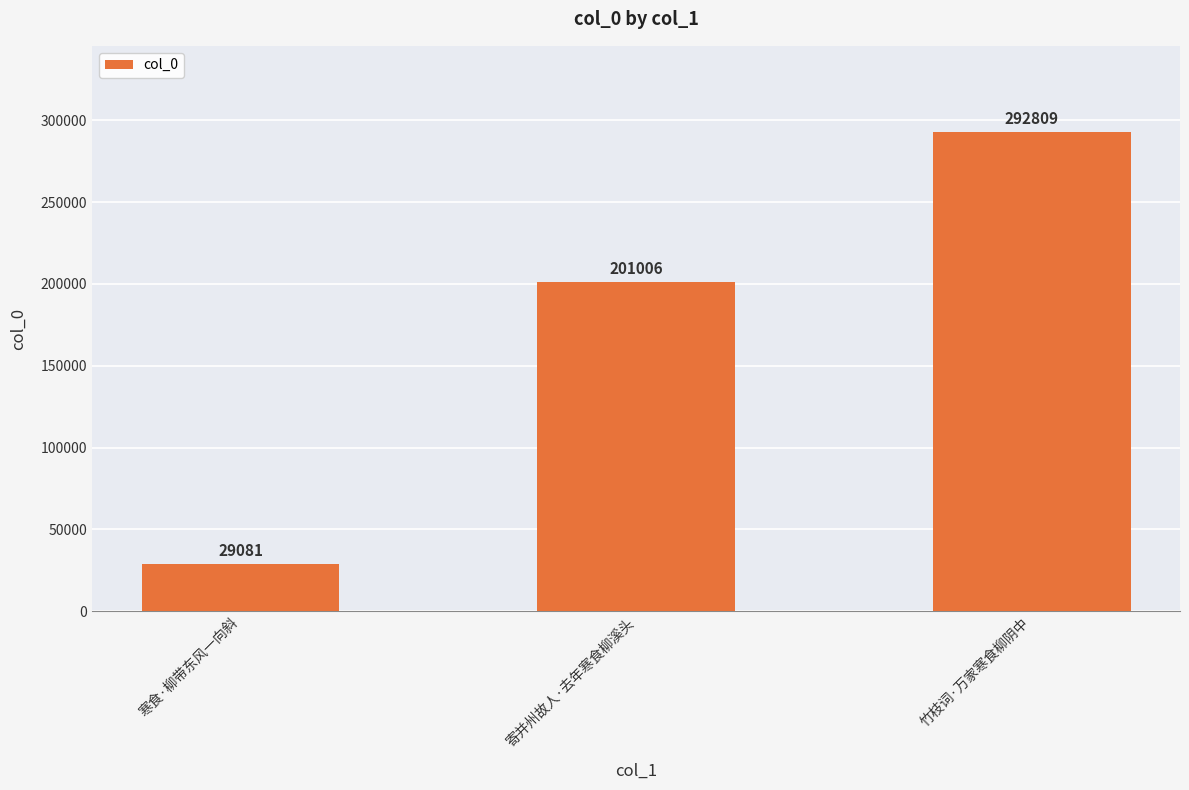

At which category does the chart reach its peak across all series?

竹枝词·万家寒食柳阴中